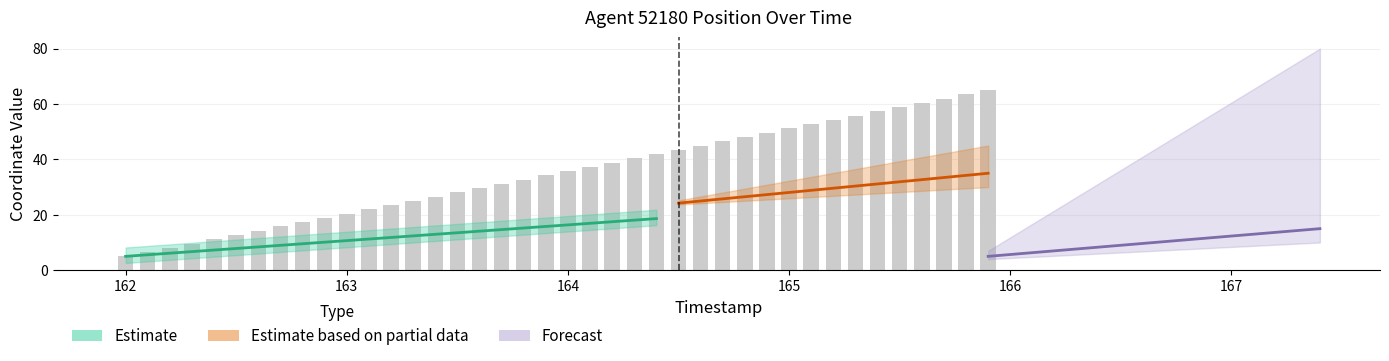

What is the difference between the values at 164.9 and 163.7?

18.4